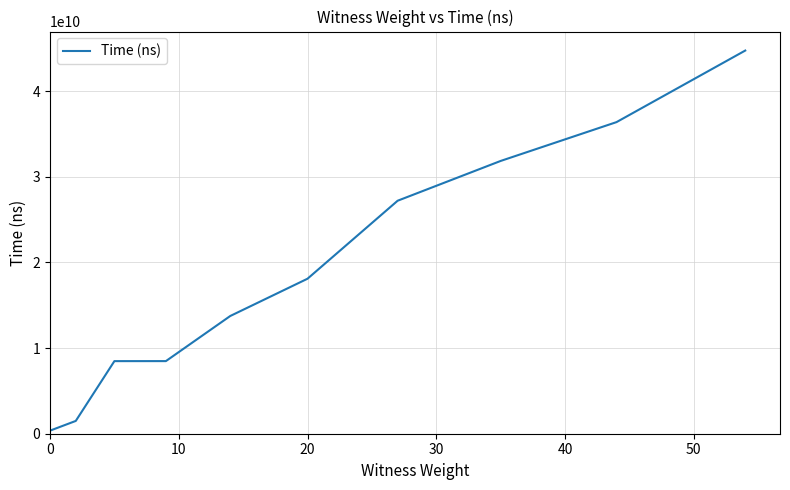

What is the maximum value shown in the chart?

44754124600